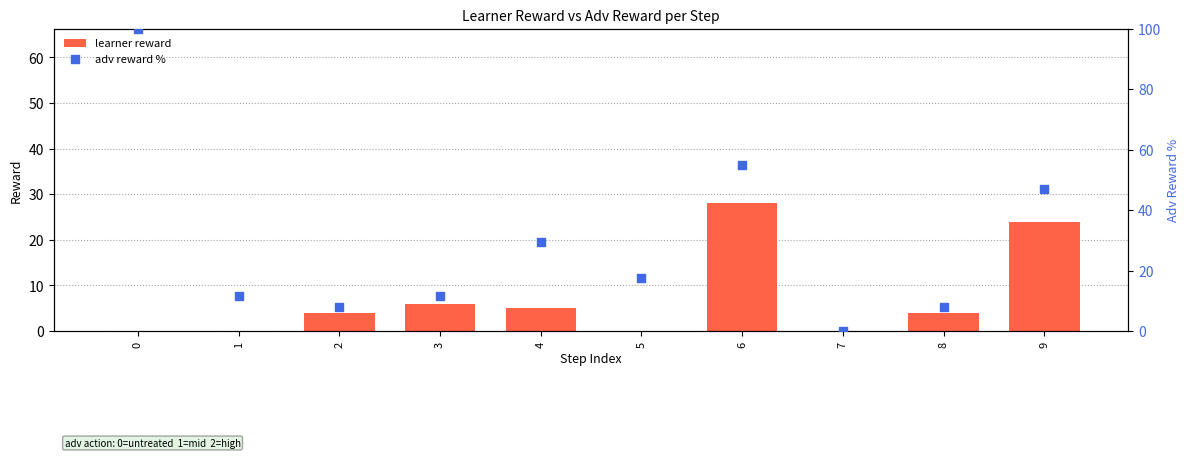

Which series has the largest total across all categories?

adv reward %